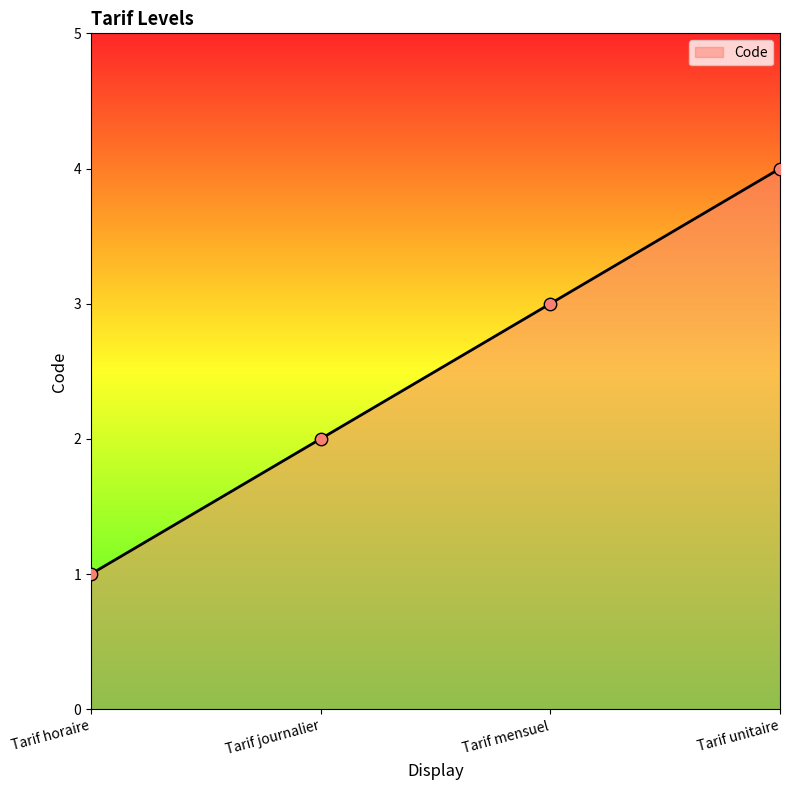

What is the change in value from Tarif horaire to Tarif unitaire?

+3